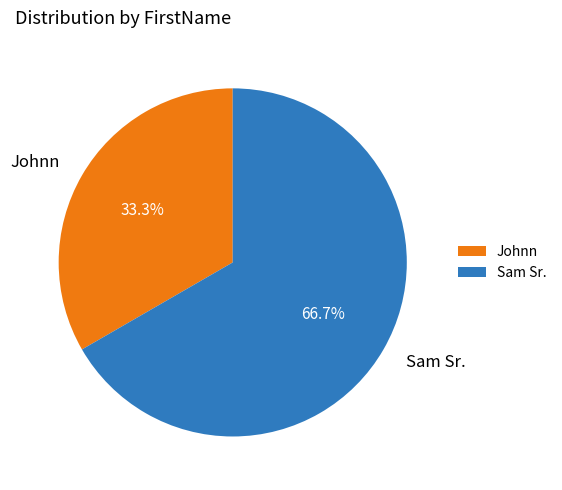

Do Sam Sr. and Johnn together represent more than half of the pie?

Yes